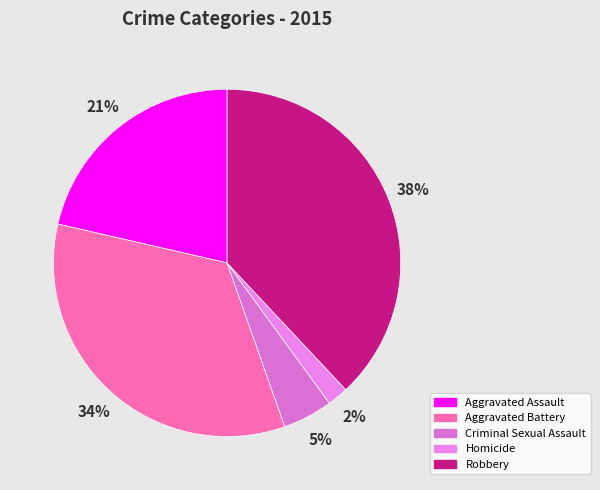

Rank the categories by value from lowest to highest.

Homicide, Criminal Sexual Assault, Aggravated Assault, Aggravated Battery, Robbery